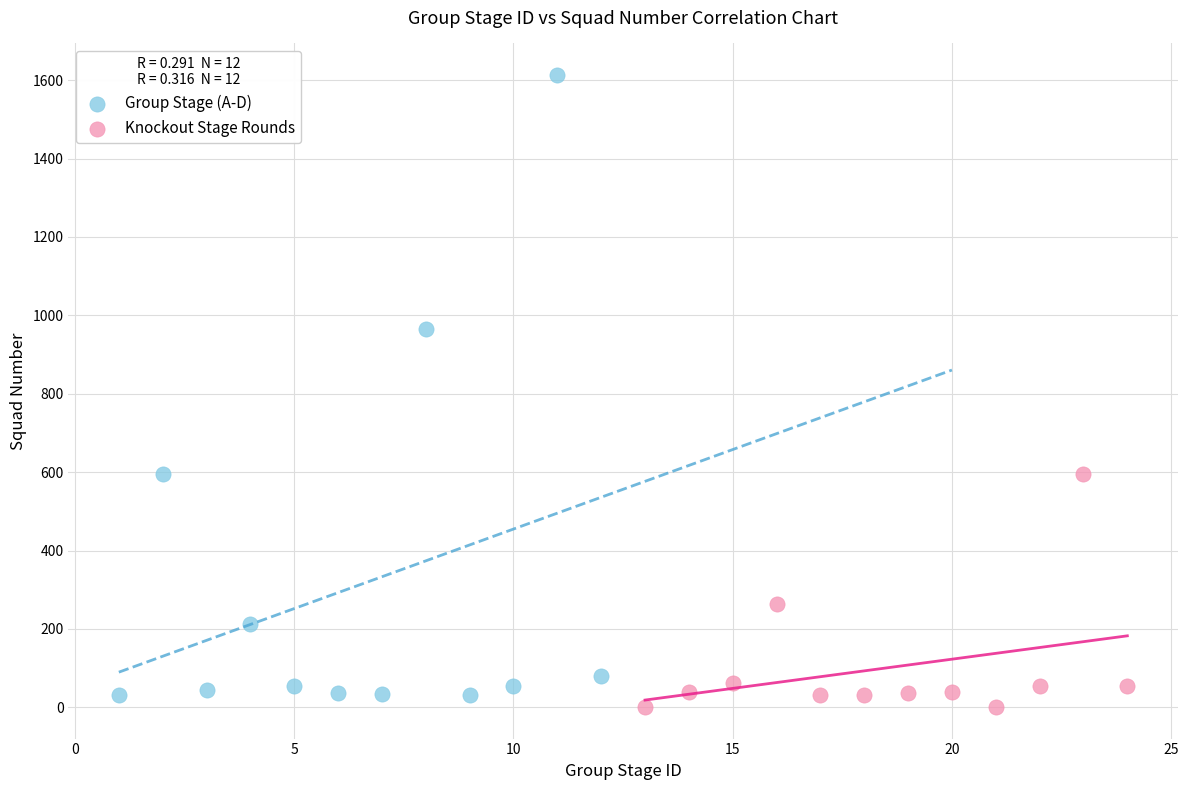

Which series reaches the maximum Y coordinate?

Group Stage (A-D)